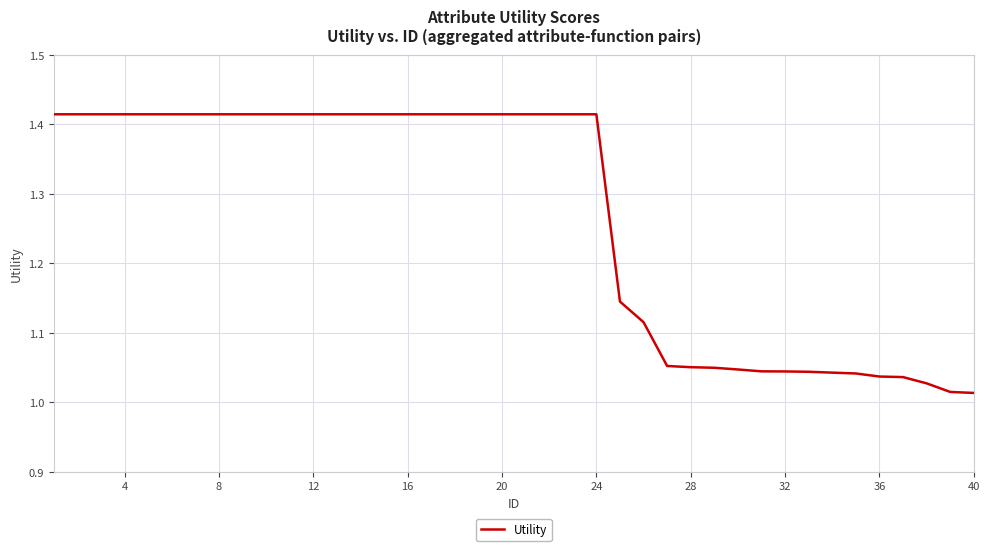

What is the difference between the maximum and minimum values?

0.4